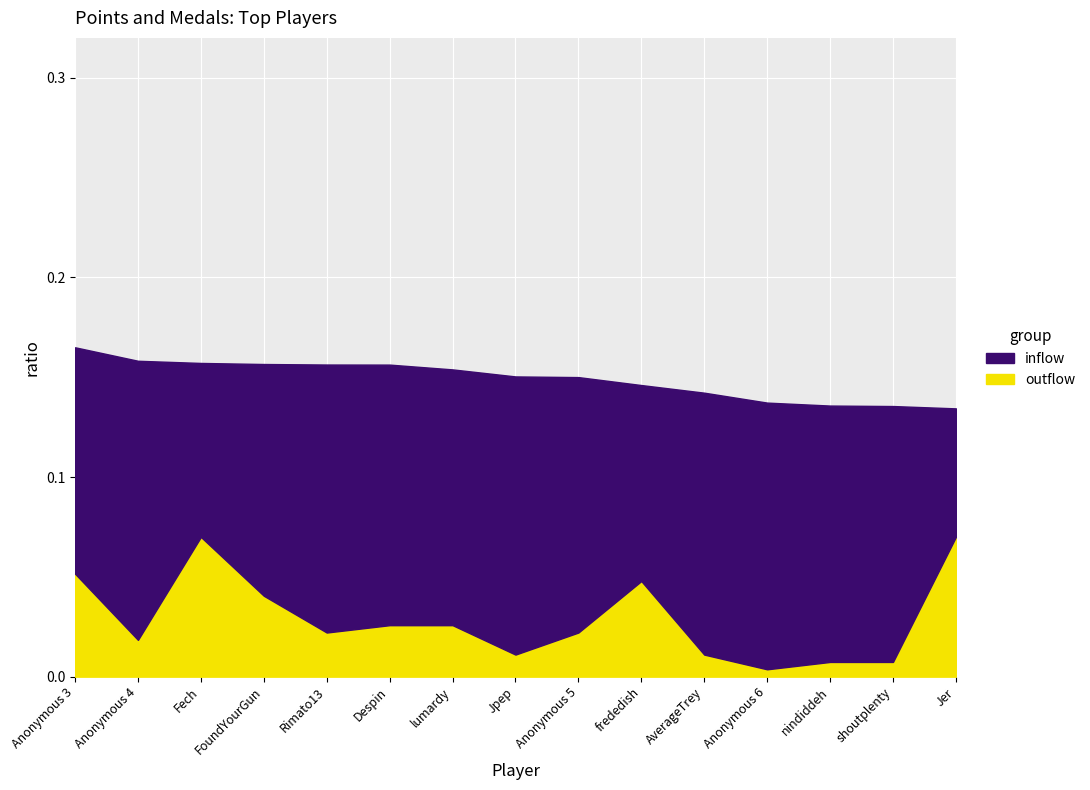

Rank the series by their maximum value, from lowest to highest.

outflow, inflow